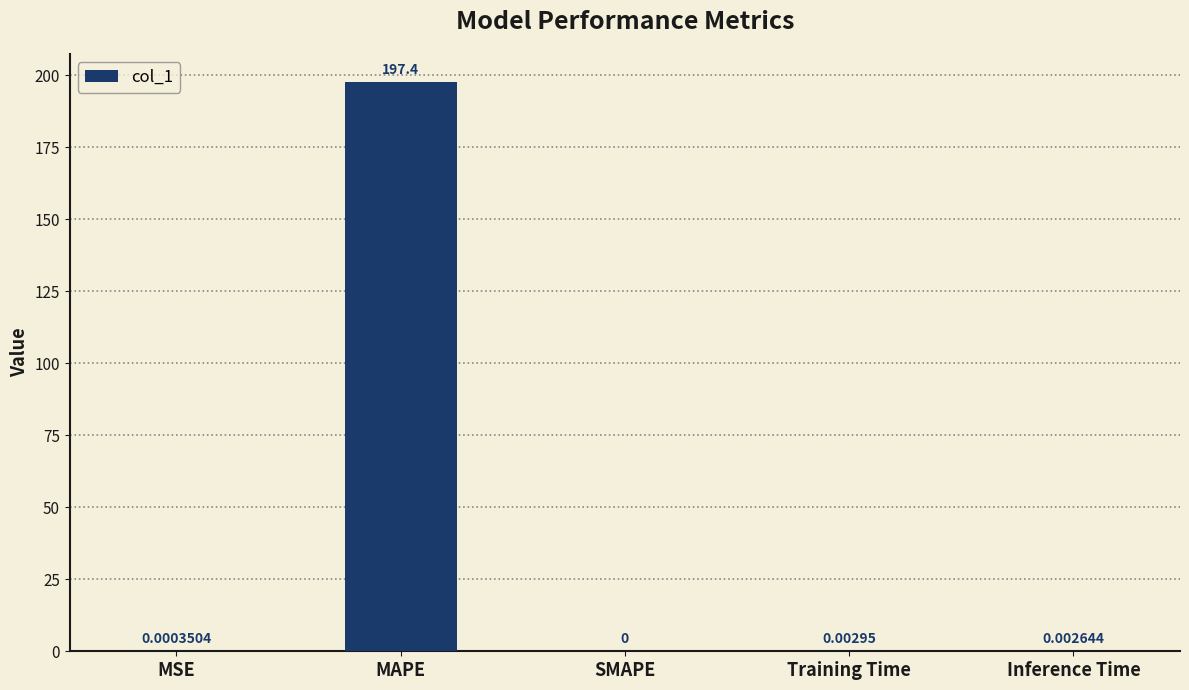

At which category does the chart reach its peak across all series?

MAPE